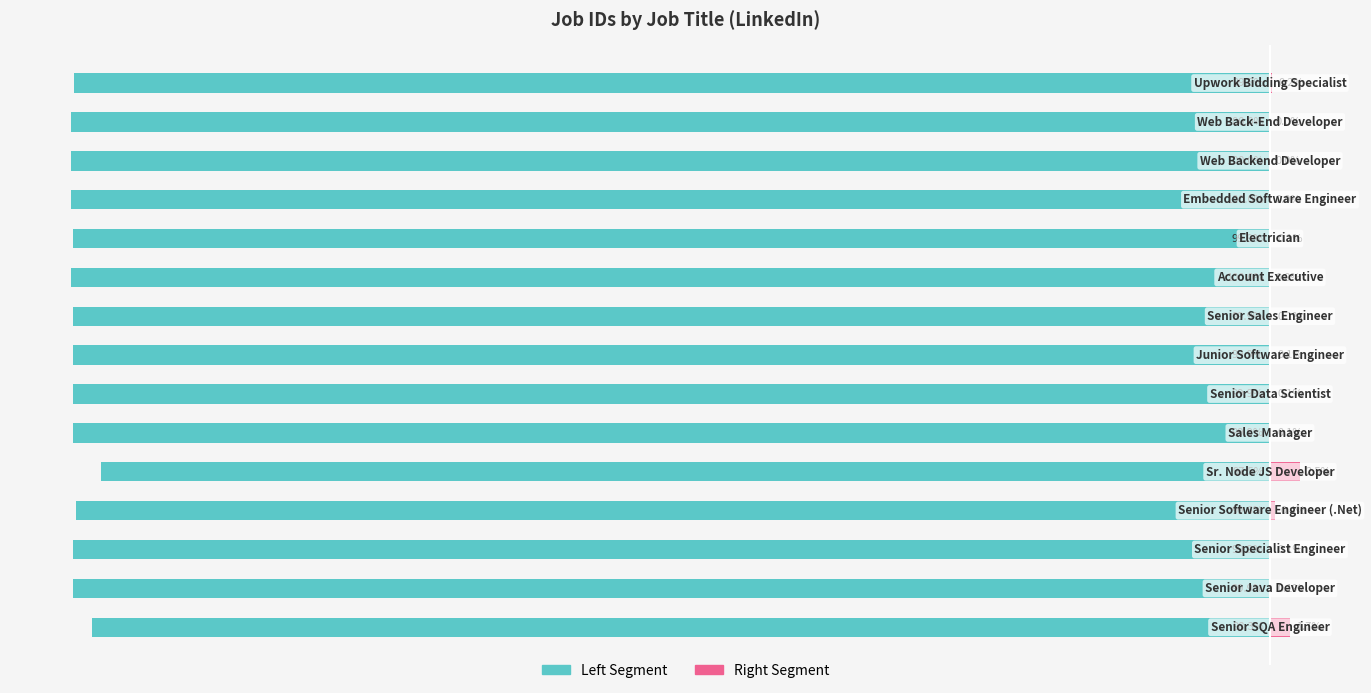

Is the value of Job ID Right Segment at 12 greater than the value of Job ID Left Segment at 9?

Yes